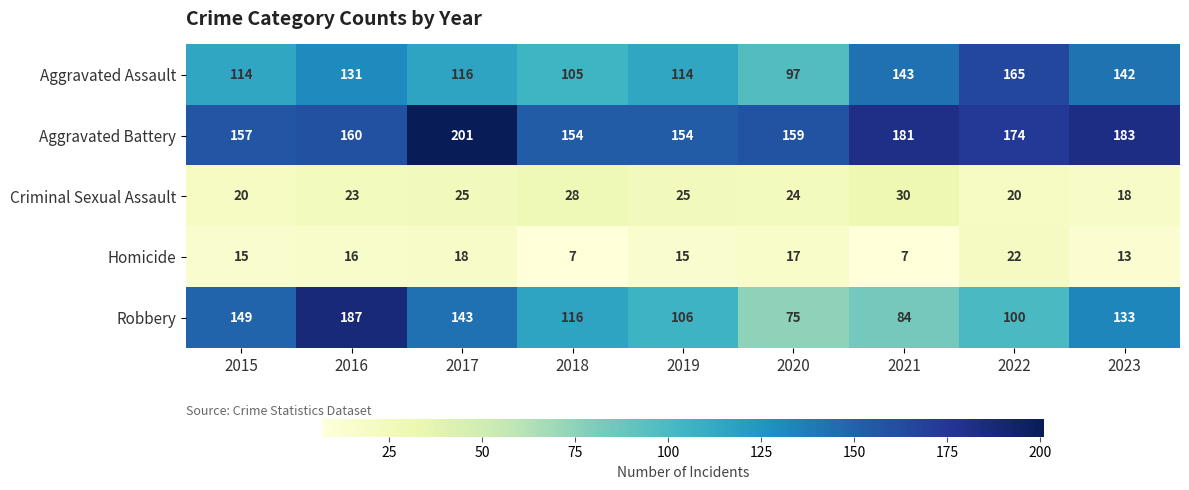

What is the approximate value of Aggravated Assault at 2015, to the nearest 10?

110